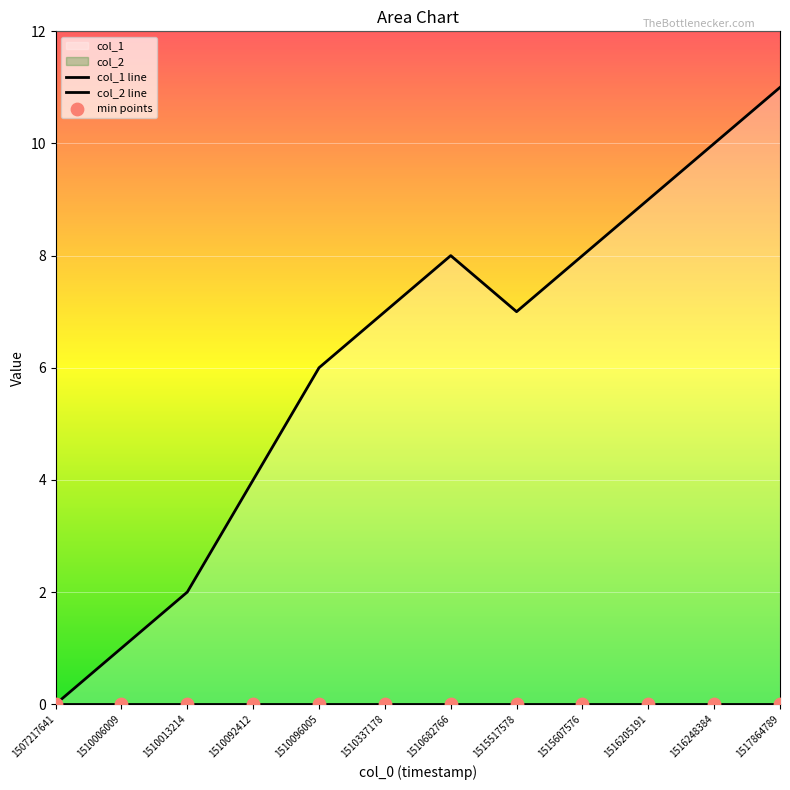

What is the total value across all series at 1510013214?

2